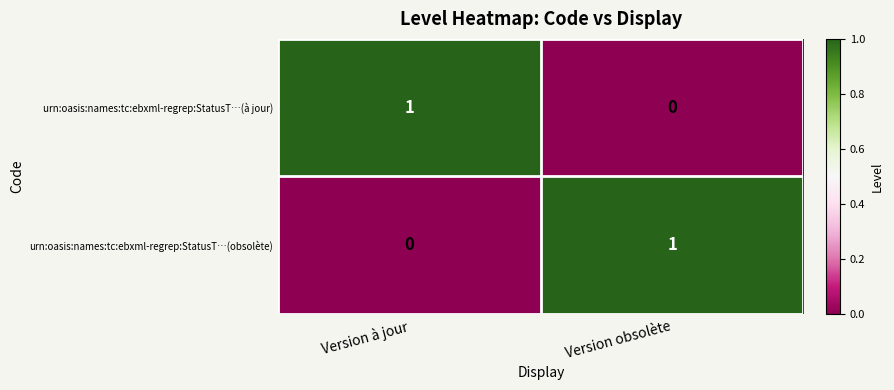

Rank the series at Version à jour from lowest to highest value.

urn:oasis:names:tc:ebxml-regrep:StatusT…(obsolète), urn:oasis:names:tc:ebxml-regrep:StatusT…(à jour)